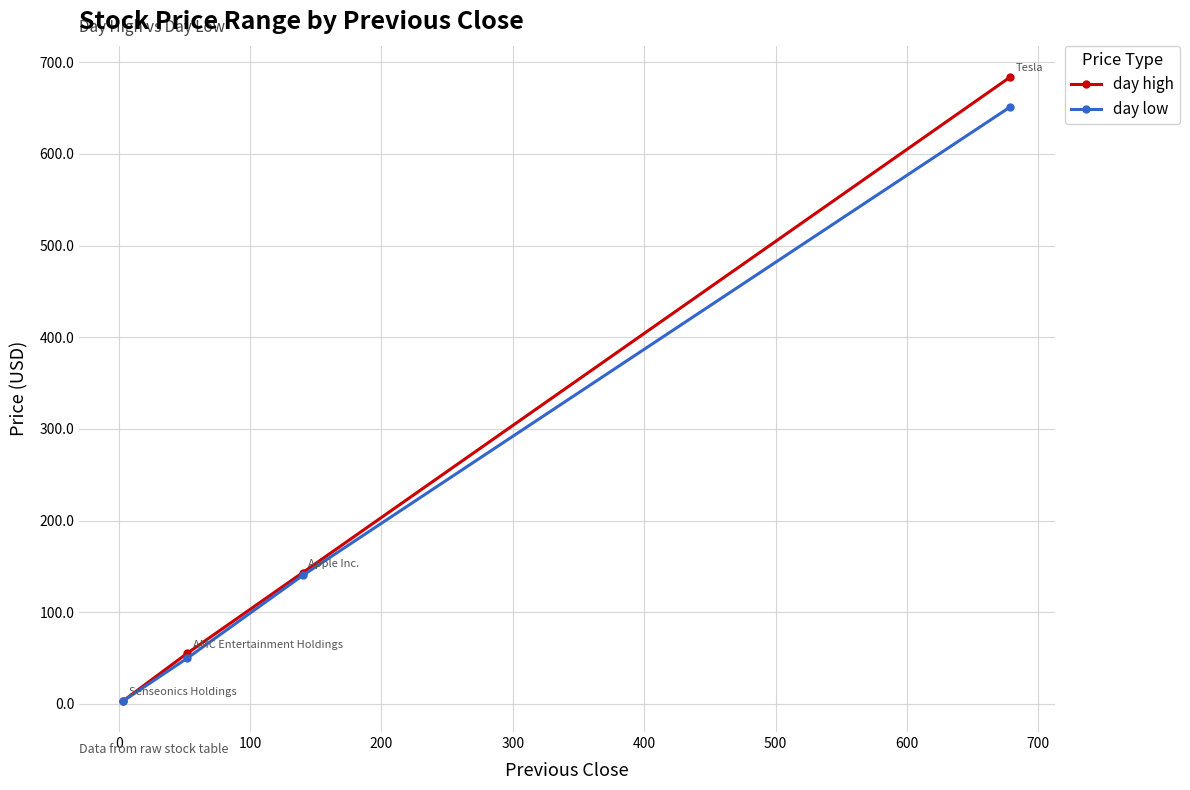

Which series has the widest spread of values?

day high